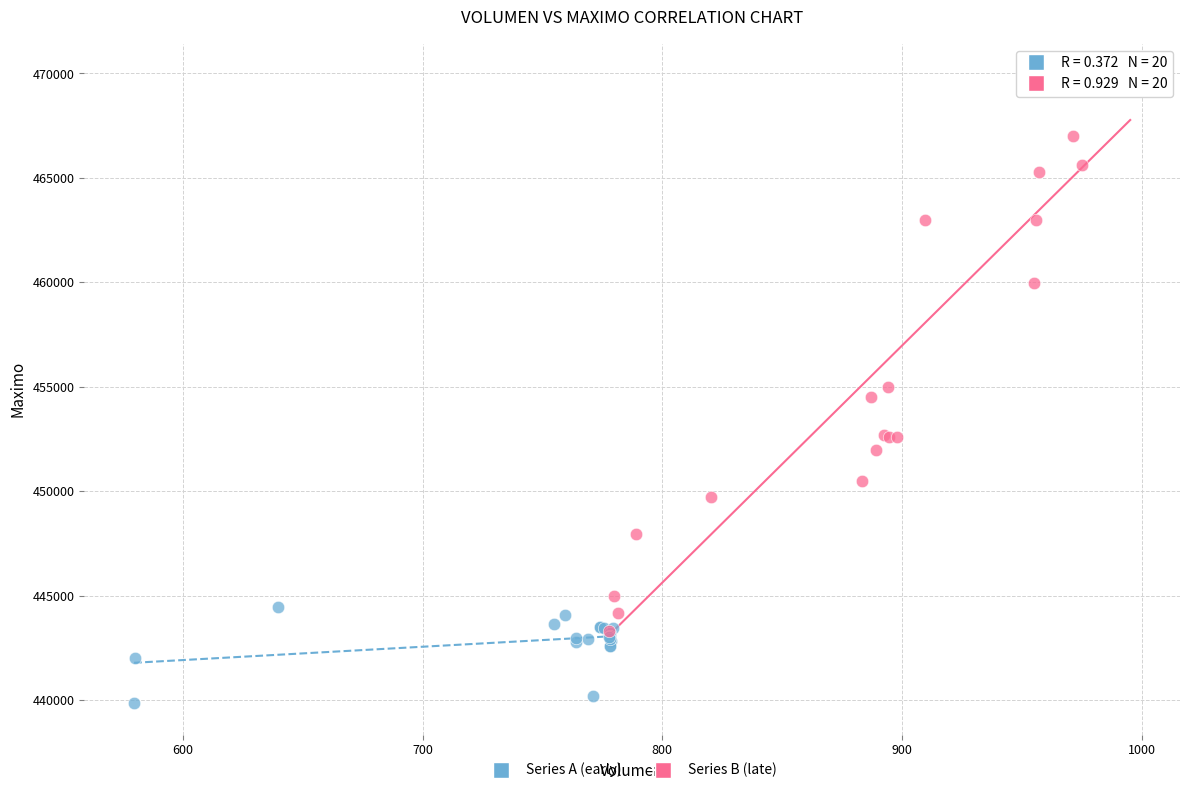

Which series reaches the minimum Y coordinate?

Series A (early)